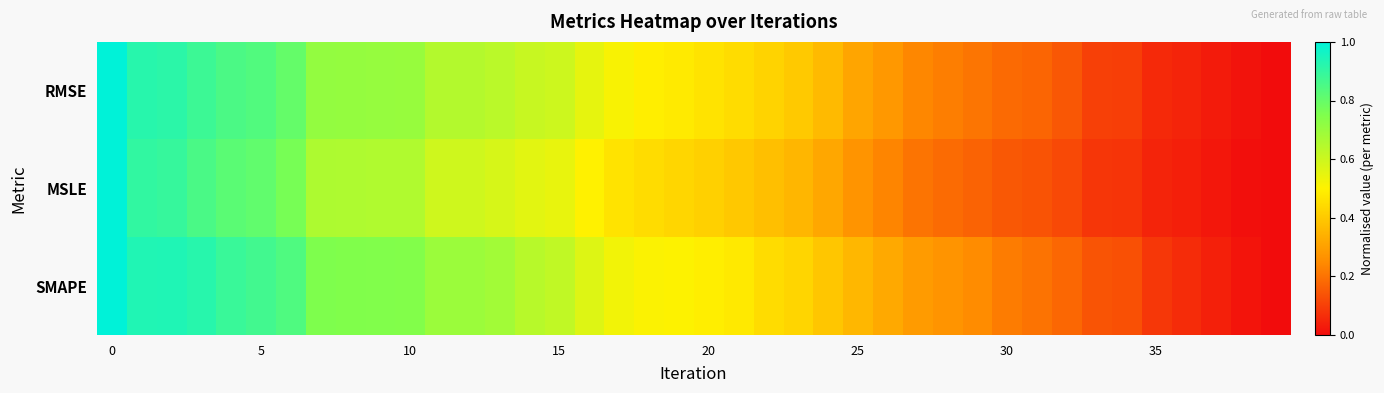

List the series in order of their peak value, lowest first.

MSLE, RMSE, SMAPE